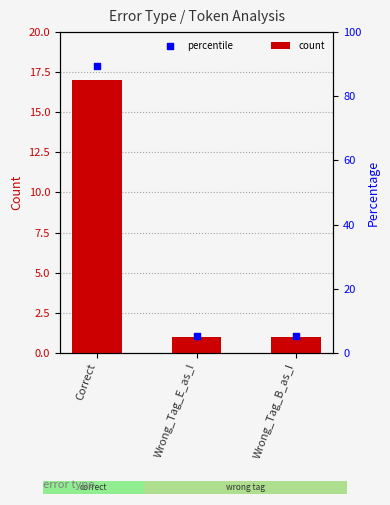

Is the value of count at Correct greater than the value of percentile at Wrong_Tag_B_as_I?

Yes